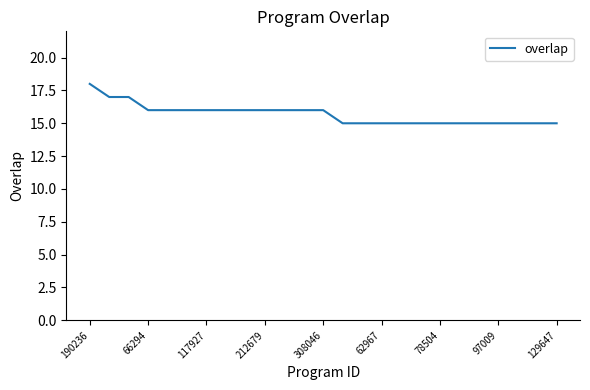

What is the minimum value shown in the chart?

15